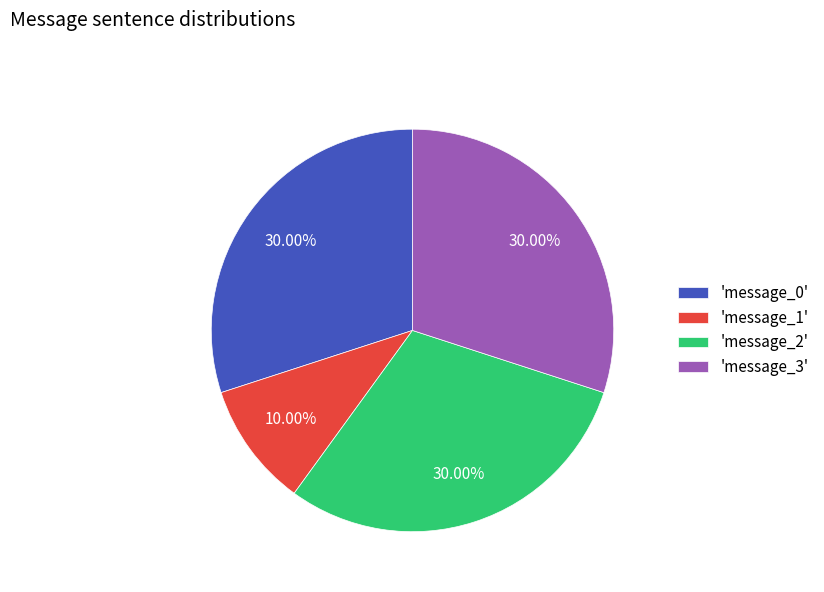

Approximately how many times larger is the value at 'message_2' compared to 'message_3'?

1.0